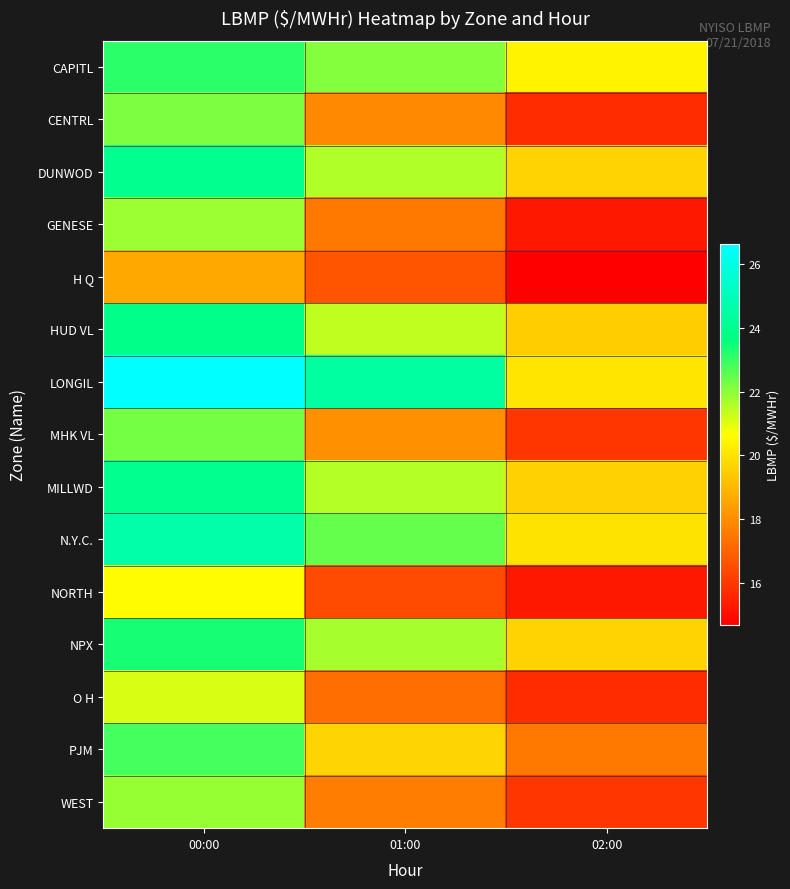

Reading left to right, transcribe all the data shown in this chart.

CAPITL: 00:00=23.1	01:00=22.1	02:00=20.4
CENTRL: 00:00=22.2	01:00=17.9	02:00=15.7
DUNWOD: 00:00=24.0	01:00=21.6	02:00=19.6
GENESE: 00:00=21.8	01:00=17.5	02:00=15.3
H Q: 00:00=18.6	01:00=16.7	02:00=14.7
HUD VL: 00:00=23.9	01:00=21.4	02:00=19.5
LONGIL: 00:00=26.6	01:00=24.4	02:00=20.1
MHK VL: 00:00=22.3	01:00=18.1	02:00=16.0
MILLWD: 00:00=23.9	01:00=21.5	02:00=19.6
N.Y.C.: 00:00=24.6	01:00=22.5	02:00=20.0
NORTH: 00:00=20.6	01:00=16.5	02:00=15.3
NPX: 00:00=23.4	01:00=21.7	02:00=19.6
O H: 00:00=21.1	01:00=17.3	02:00=15.7
PJM: 00:00=22.8	01:00=19.7	02:00=17.5
WEST: 00:00=21.9	01:00=17.6	02:00=16.0